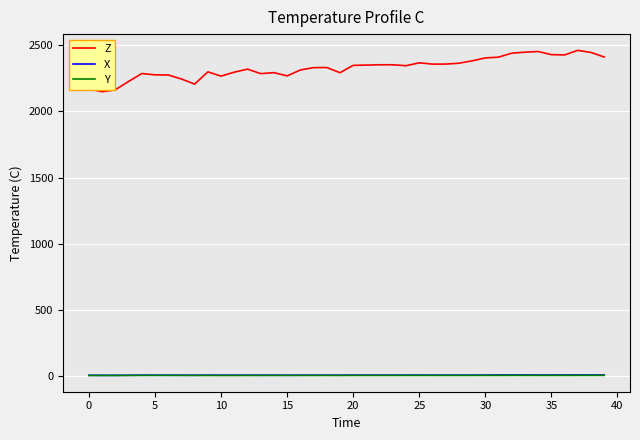

Which series has the widest spread of values?

Z